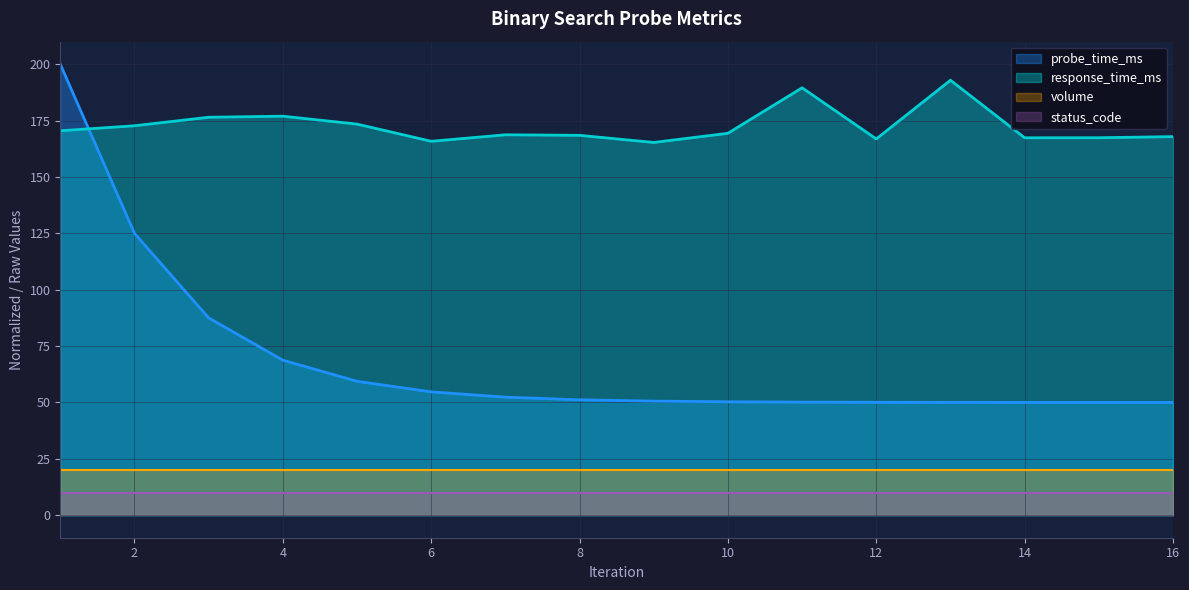

How many lines are shown in the chart?

4